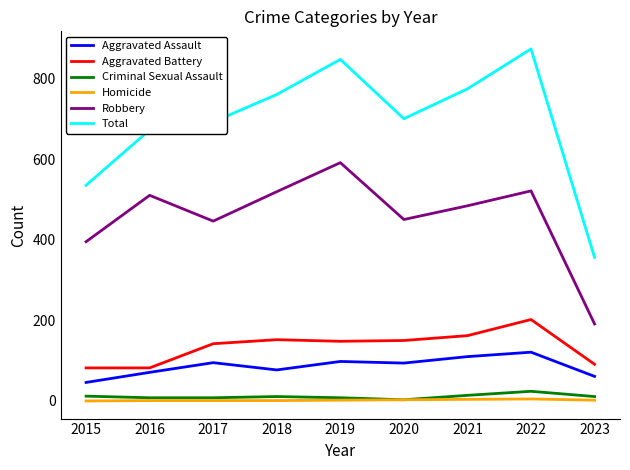

True or false: Homicide and Aggravated Assault cross at least once.

False